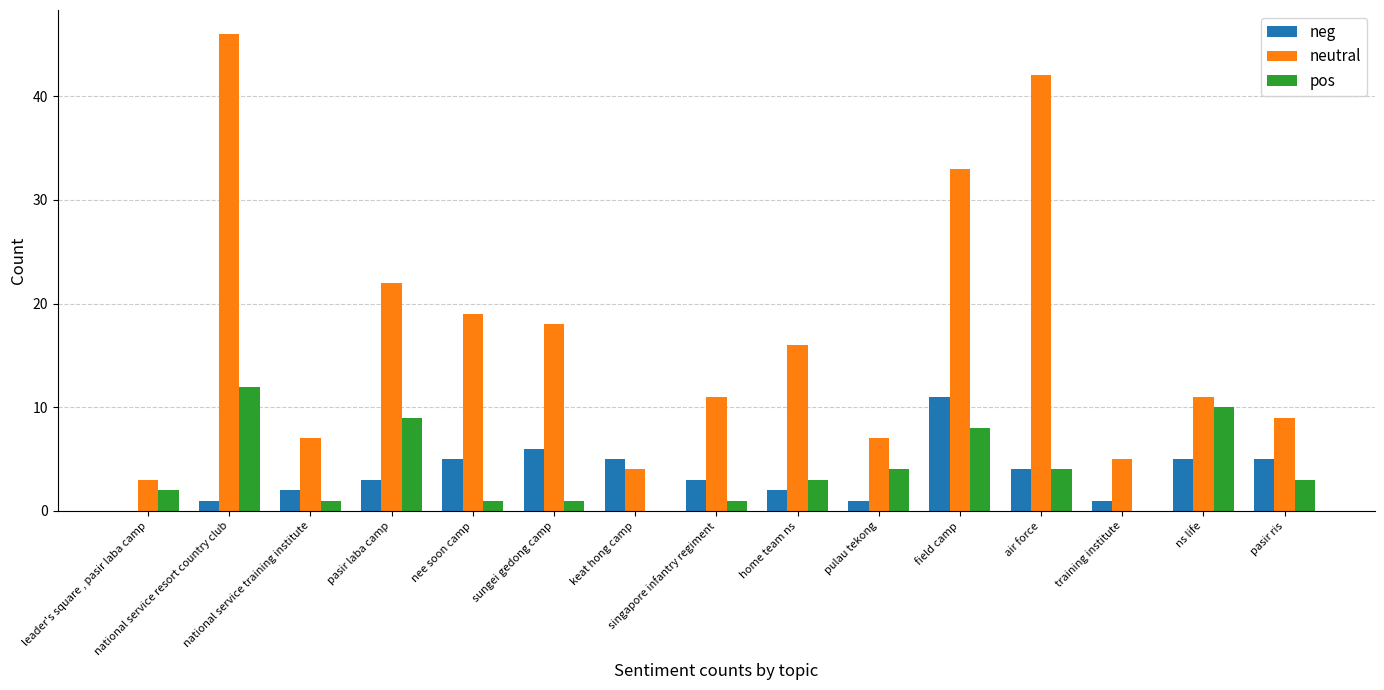

What is the difference between the neutral values at national service resort country club and air force?

4